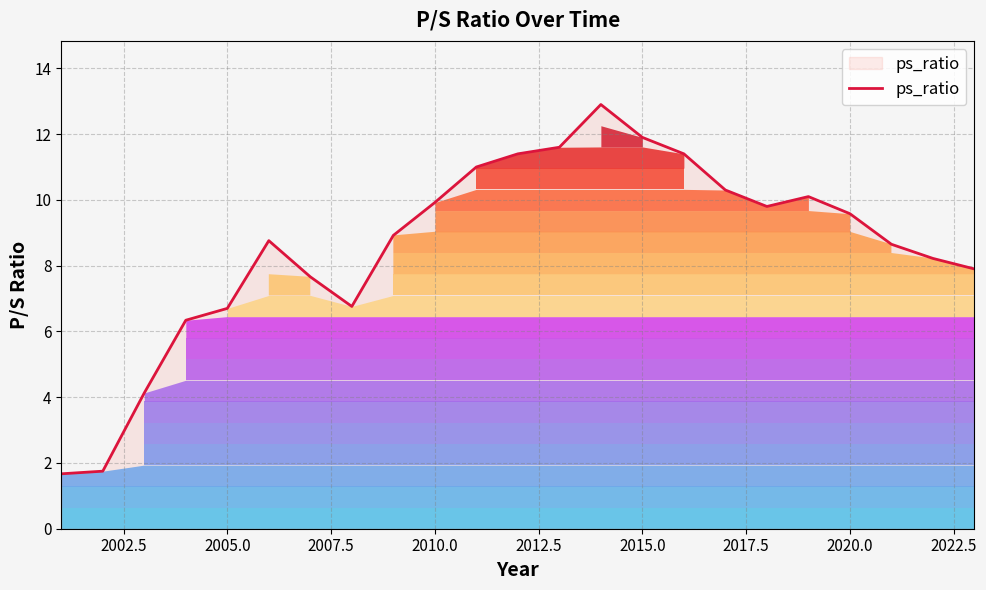

What is the minimum value shown in the chart?

1.7